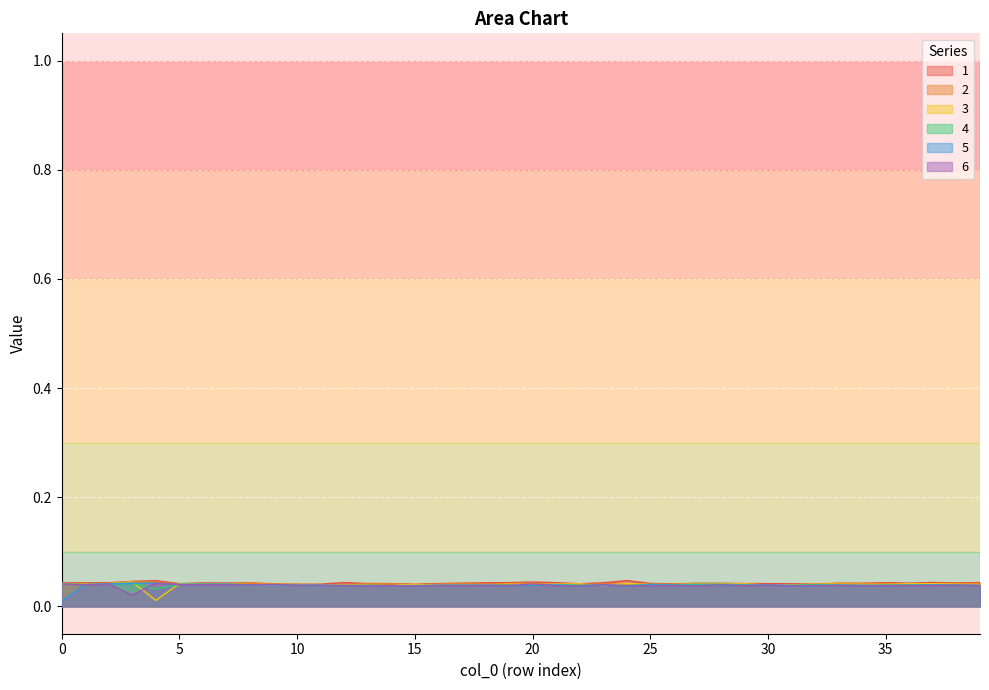

Is it true that 1 equals 0.0 at 11?

True